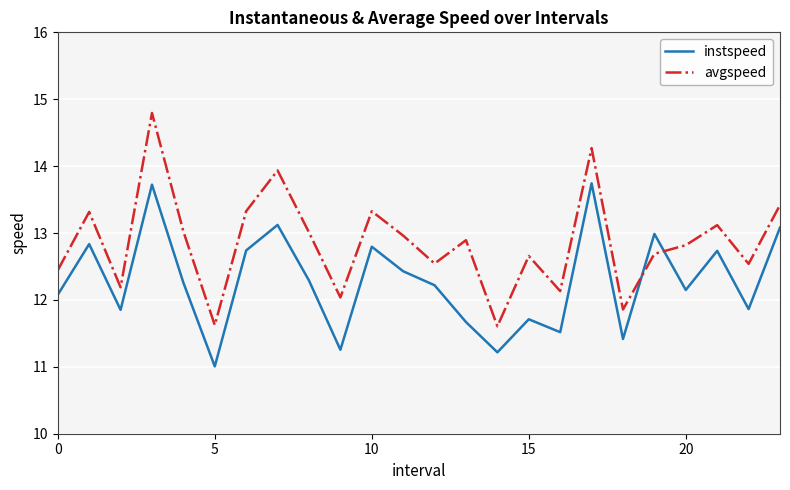

How many times do avgspeed and instspeed cross each other?

2